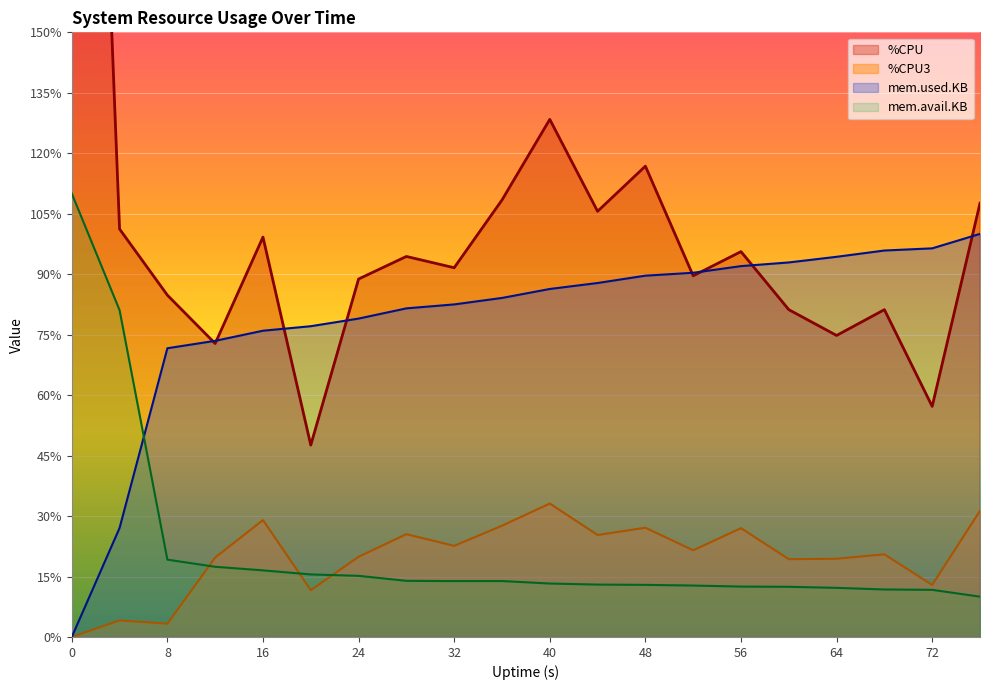

What is the total value across all series at 52?

214.2